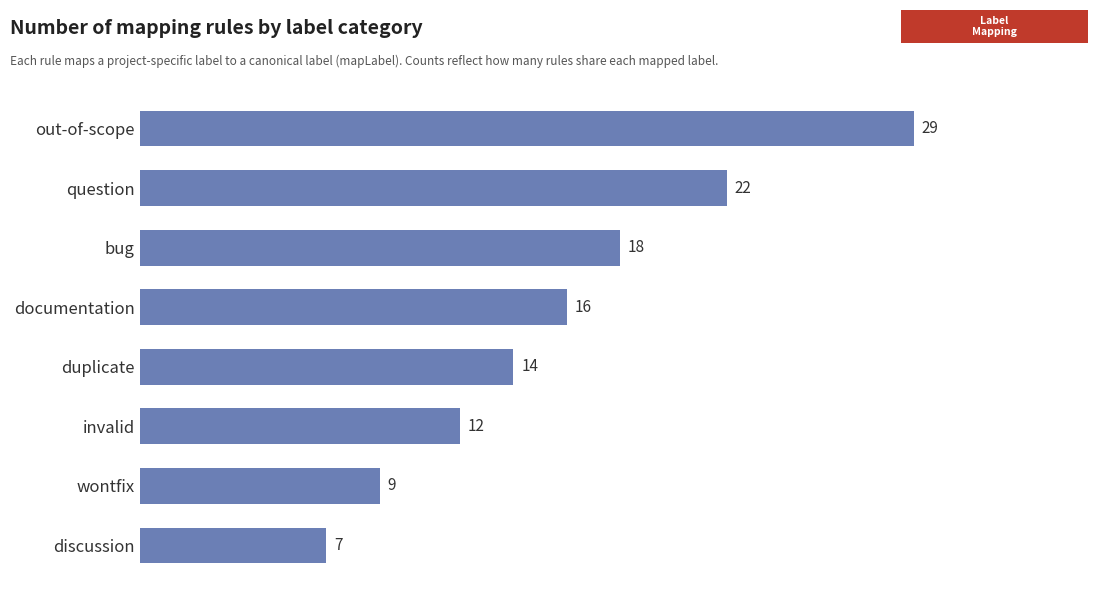

The value at wontfix is 16. True or false?

False